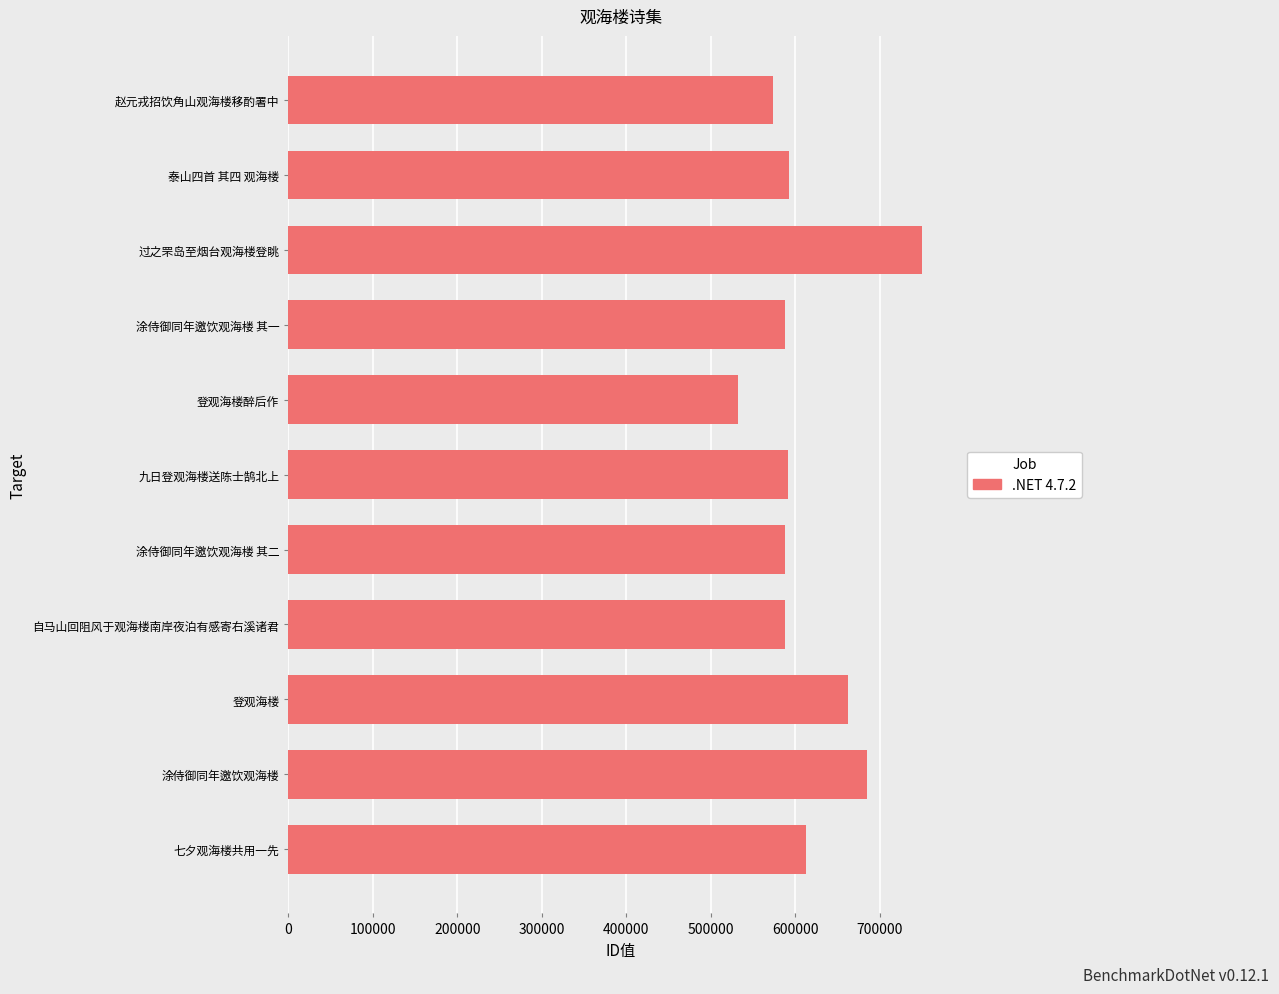

How many values are below 591567?

5